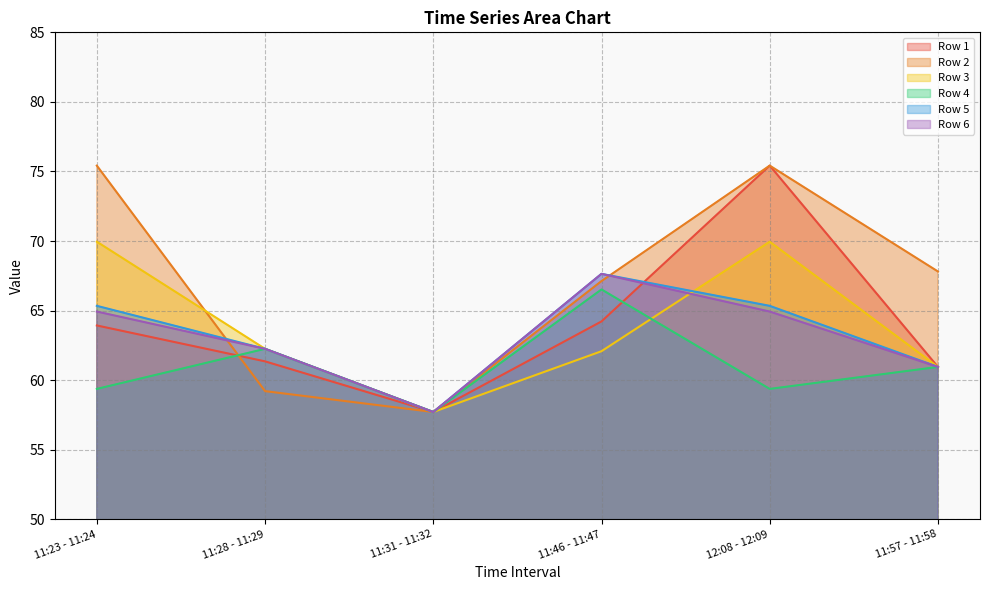

What is the sum of the Row 2 values at 11:28 - 11:29 and 11:57 - 11:58?

127.0